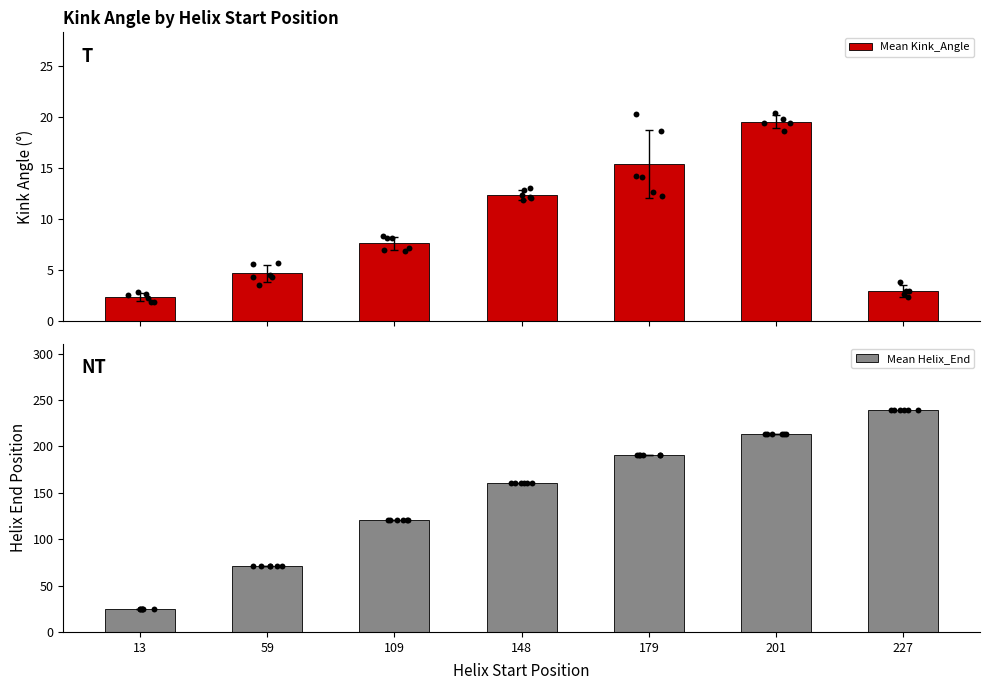

At how many categories does at least one series exceed 101?

5